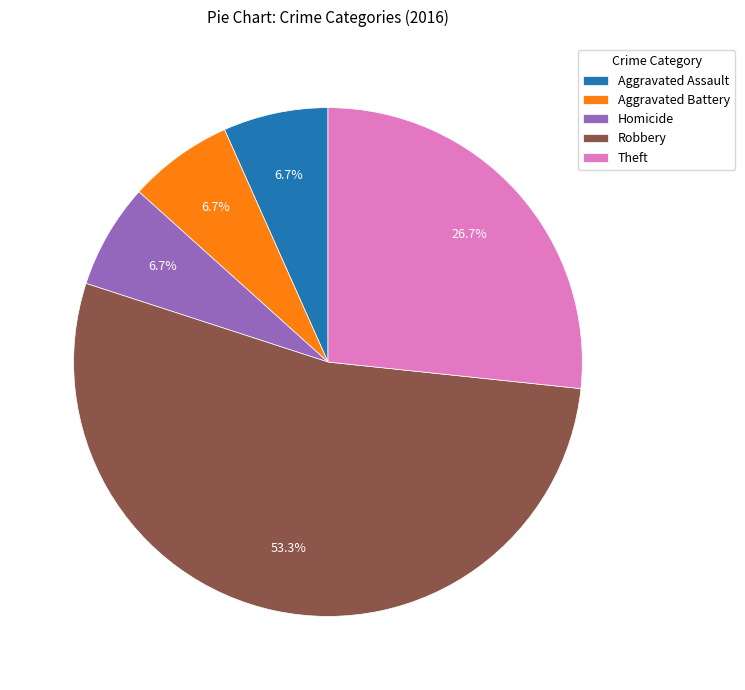

Is it true that Robbery is 53% of the pie?

True